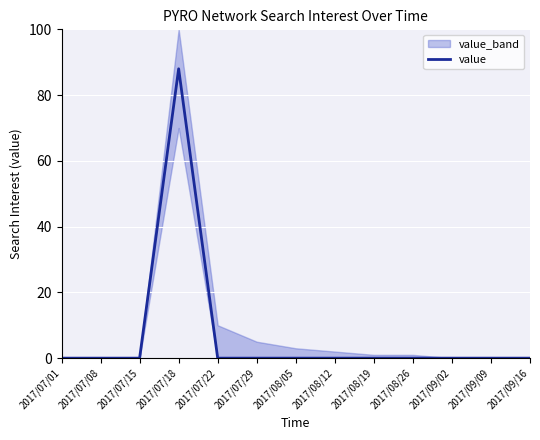

At which category does the chart reach its minimum across all series?

2017/07/01